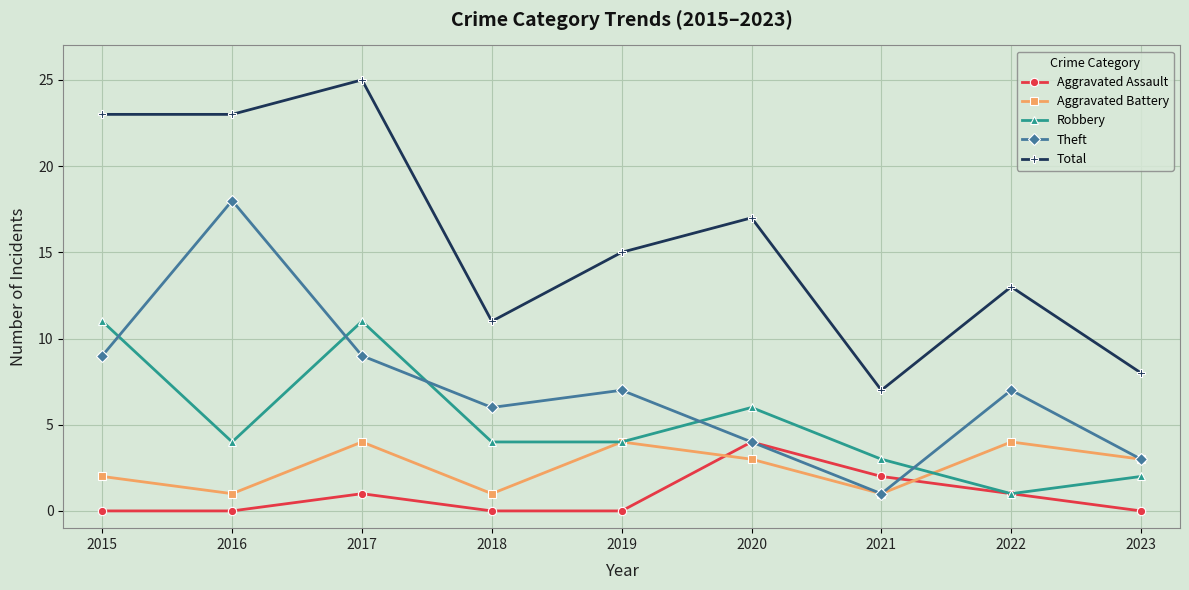

The value of Total at 2020 is 17. True or false?

True